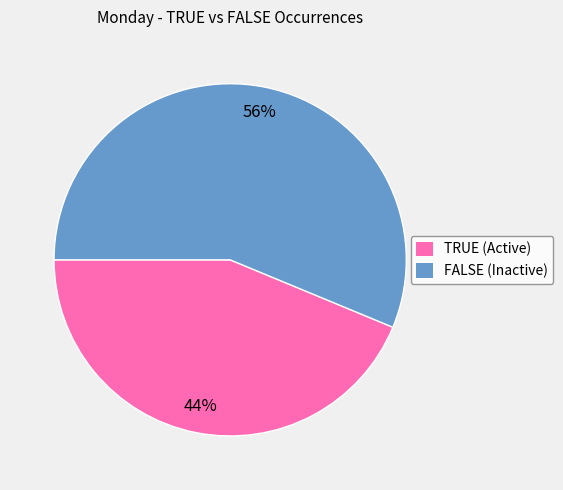

Rank the categories by value from lowest to highest.

TRUE, FALSE